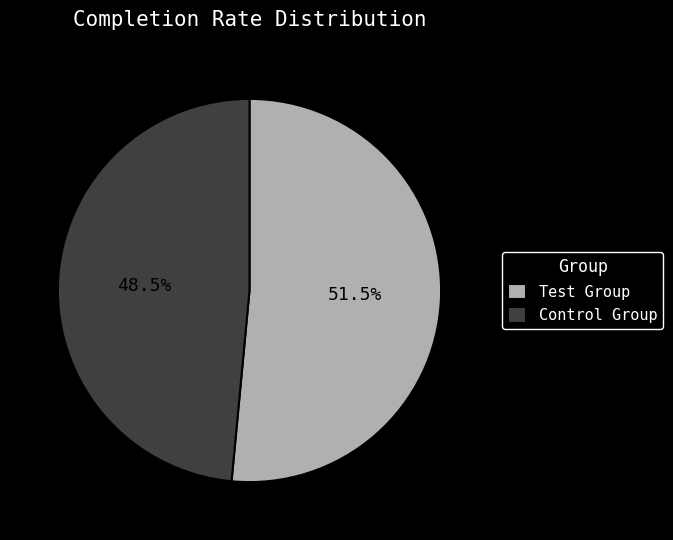

Is the sum of Control Group and Test Group greater than half?

Yes